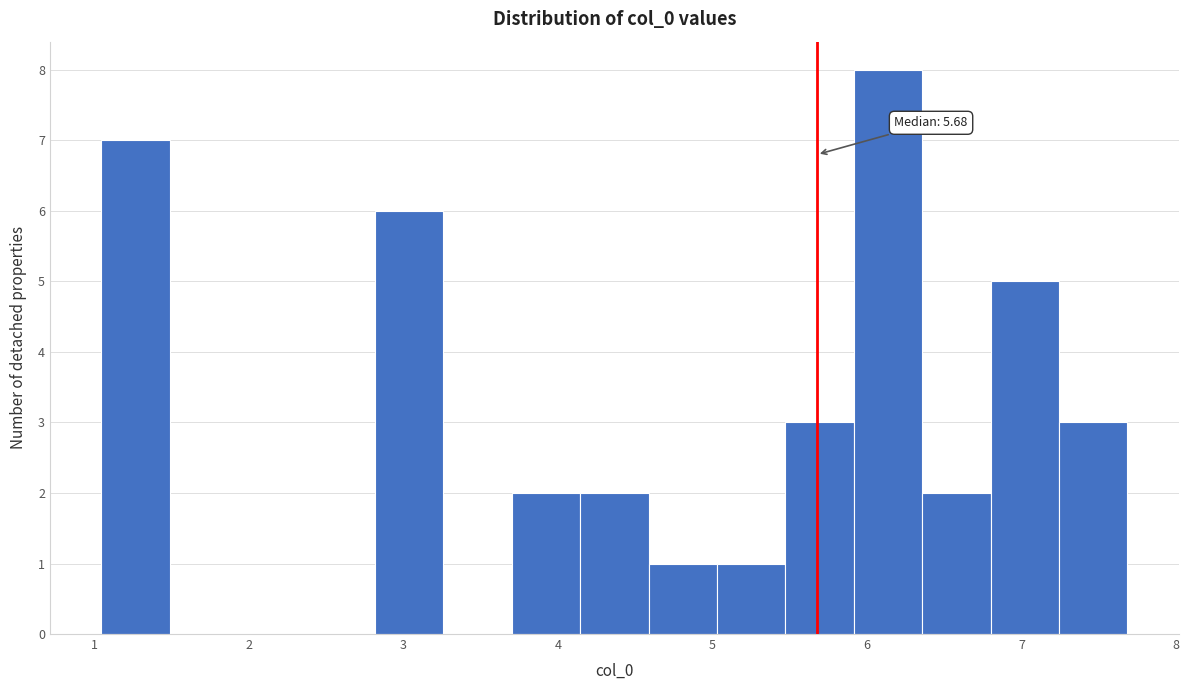

Which range on the x-axis has the tallest bar?

5.9 to 6.4